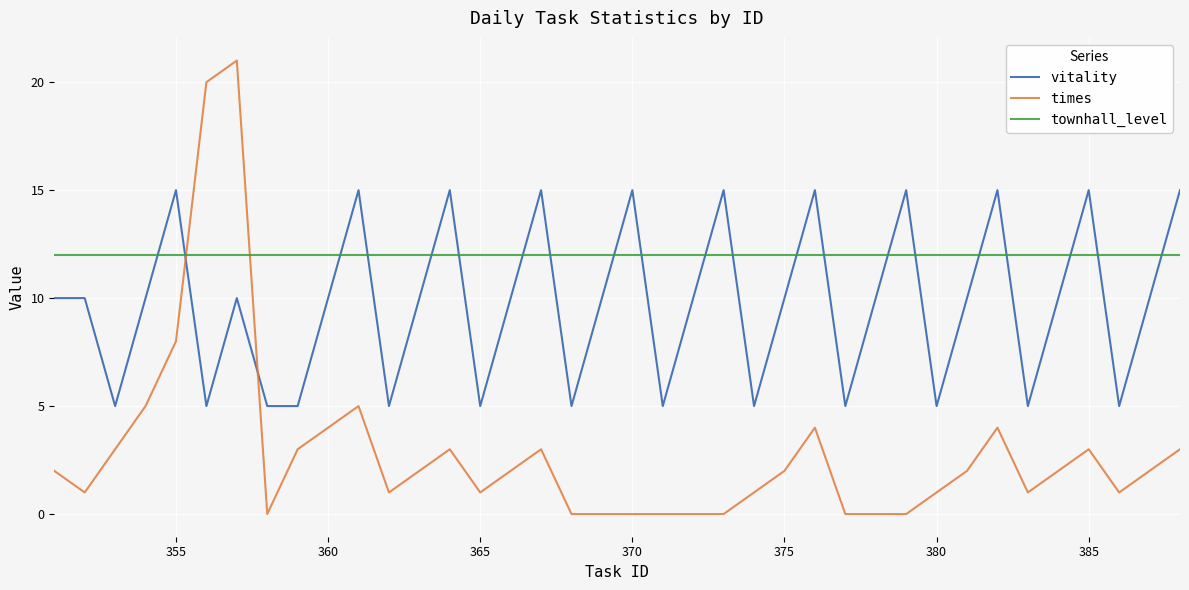

How many lines are shown in the chart?

3